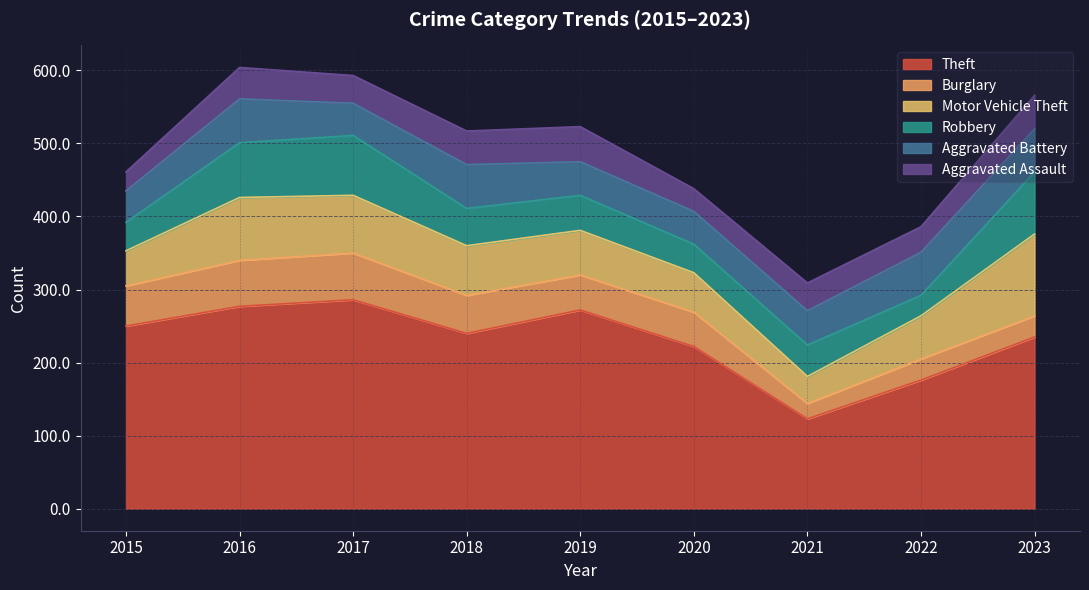

At 2021, list the series in order from smallest to largest.

Burglary, Motor Vehicle Theft, Aggravated Assault, Robbery, Aggravated Battery, Theft